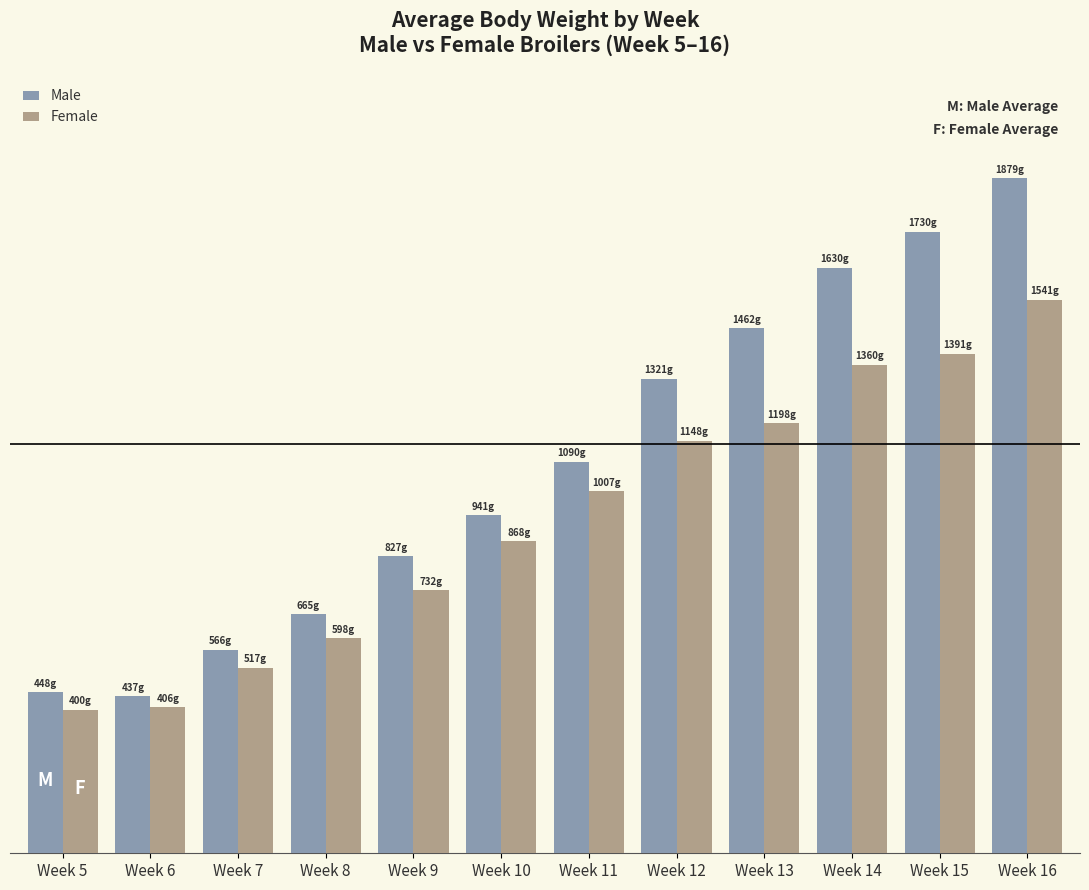

List the series in order of their overall mean, highest first.

Male, Female